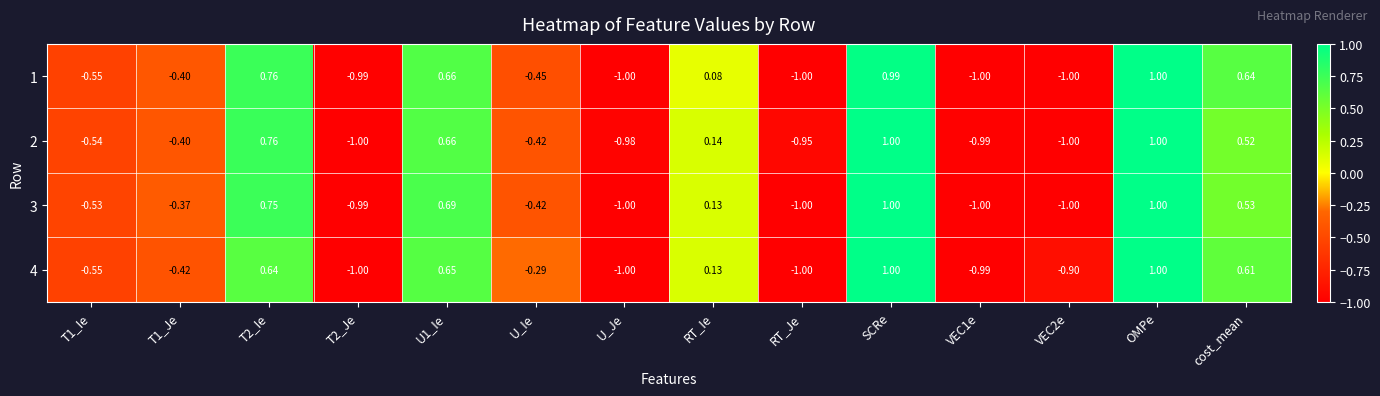

At which category is the sum across all series the highest?

OMPe